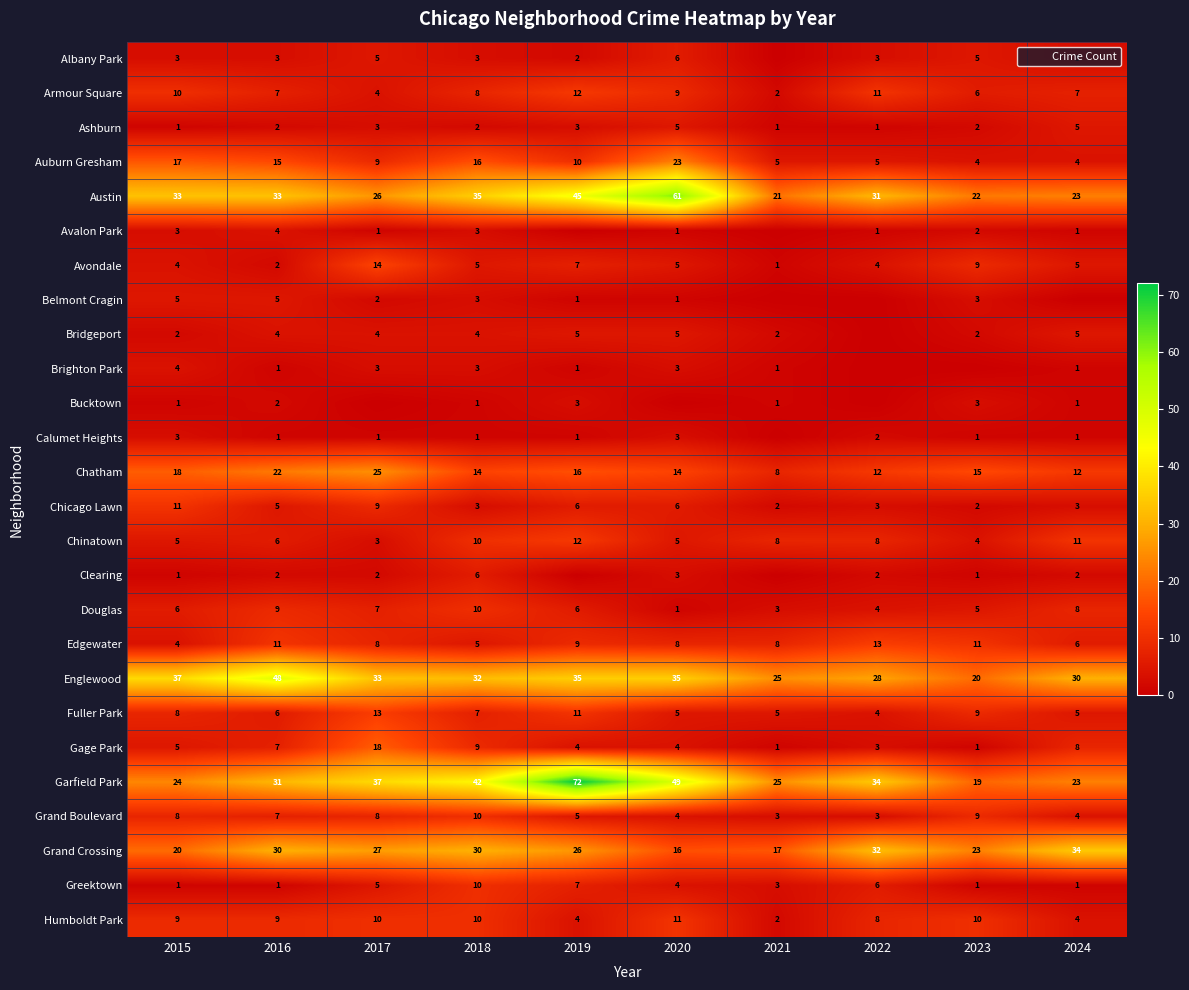

How many Edgewater values are between 6 and 11?

7